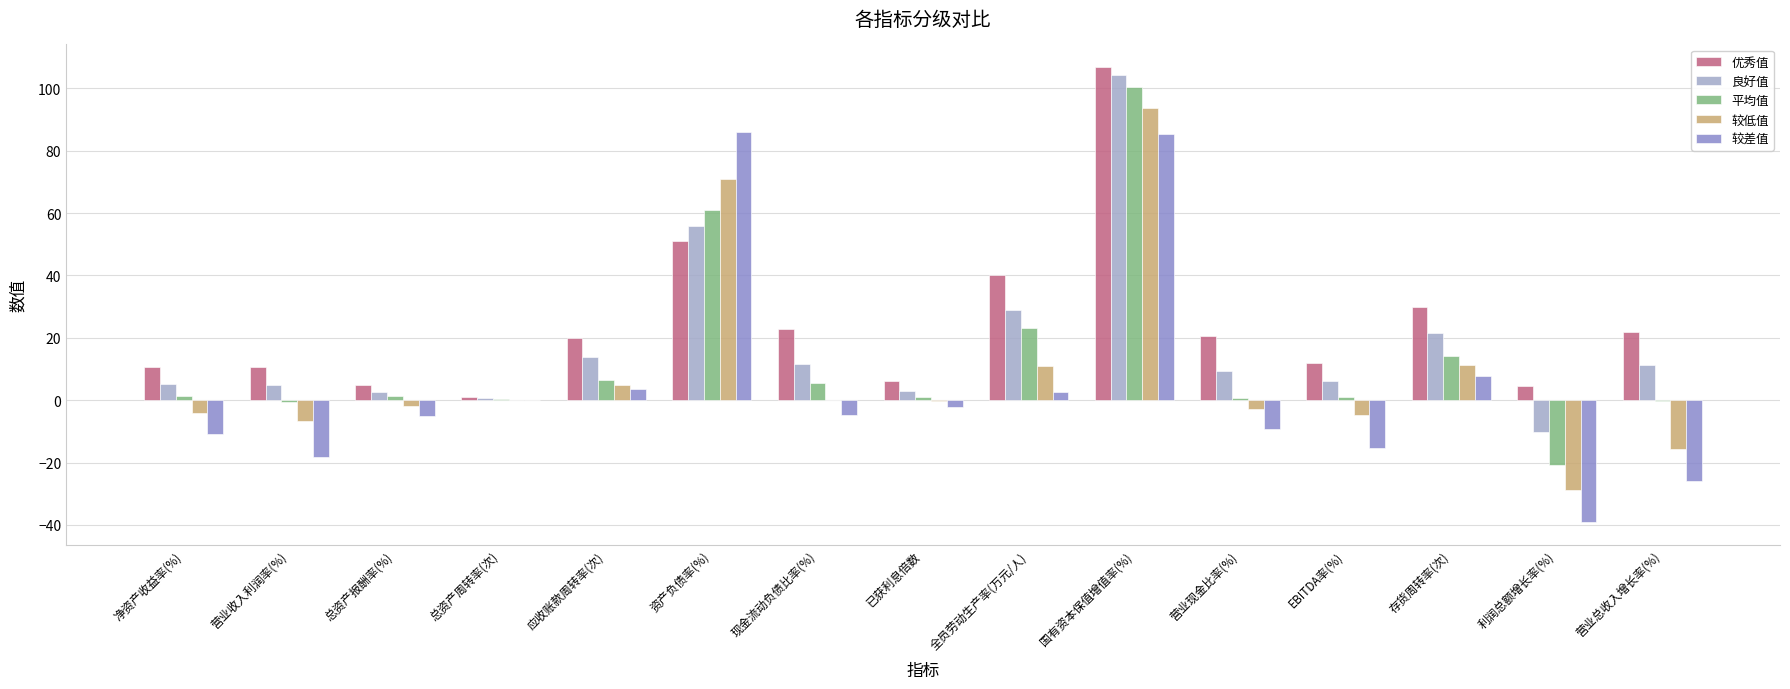

What is the difference between the 优秀值 values at EBITDA率(%) and 国有资本保值增值率(%)?

95.0